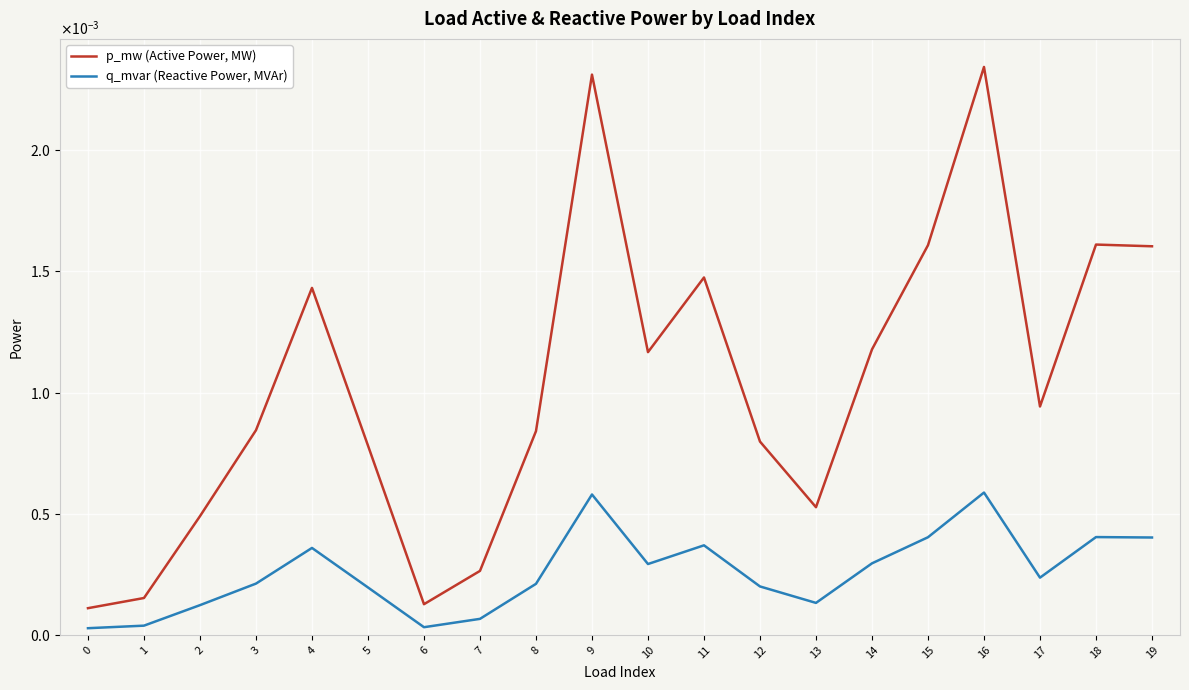

What are all the series names shown in the legend?

p_mw (Active Power, MW), q_mvar (Reactive Power, MVAr)